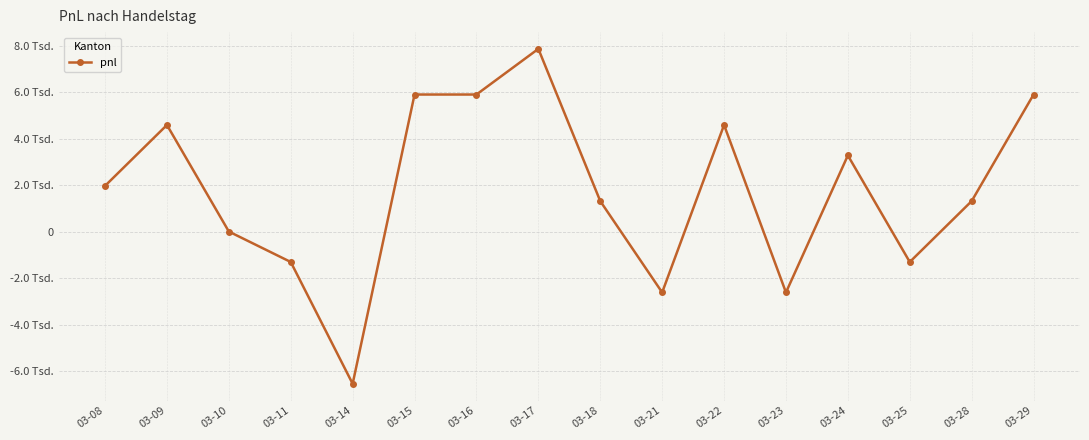

List the labels in order of value, largest first.

03-17, 03-15, 03-16, 03-29, 03-09, 03-22, 03-24, 03-08, 03-18, 03-28, 03-10, 03-11, 03-25, 03-21, 03-23, 03-14